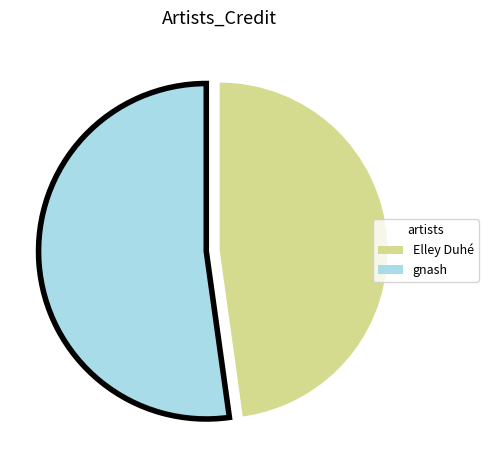

What is the smallest slice in the pie chart?

Elley Duhé